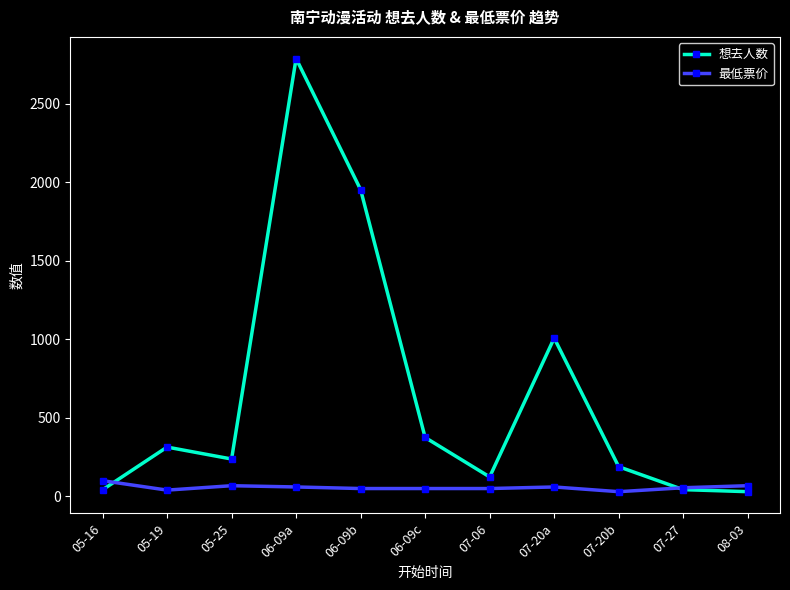

Where is the first local minimum for 想去人数?

05-25